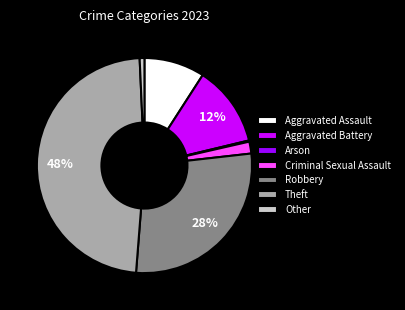

Which slice is the largest?

Theft